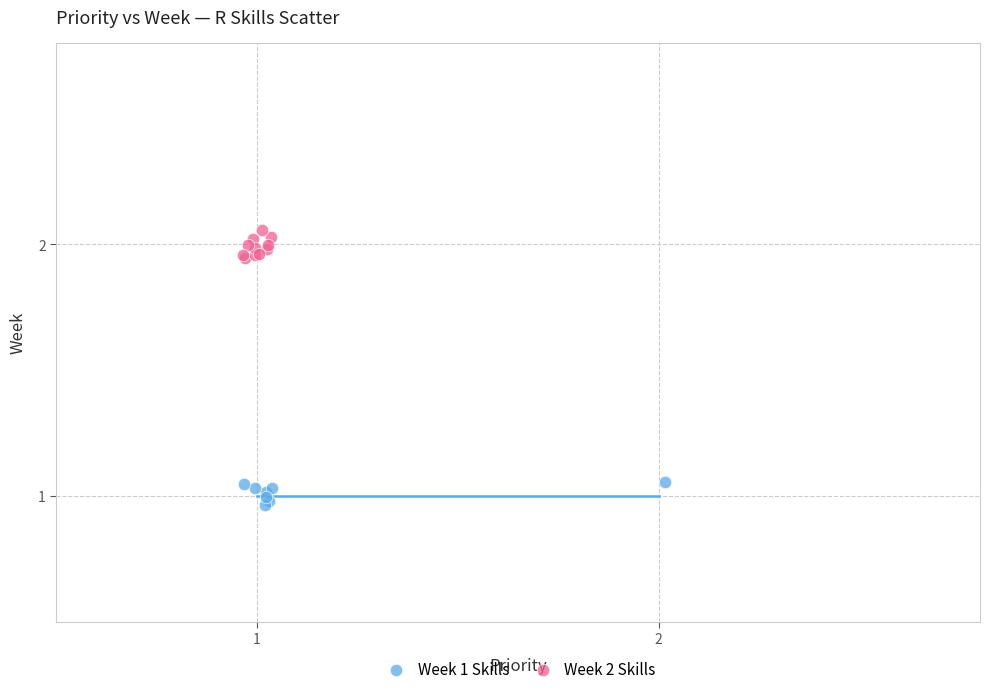

Which series reaches the minimum Y coordinate?

Week 1 Skills